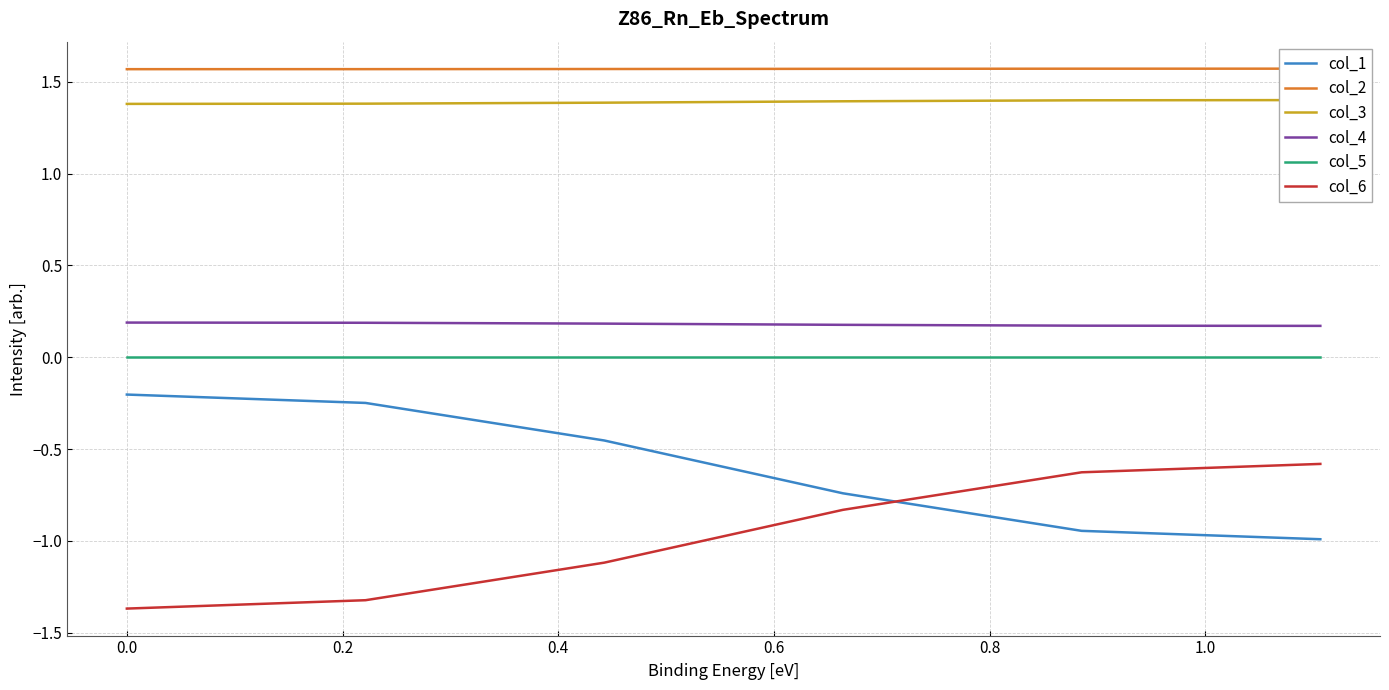

True or false: col_4 and col_5 cross at least once.

False